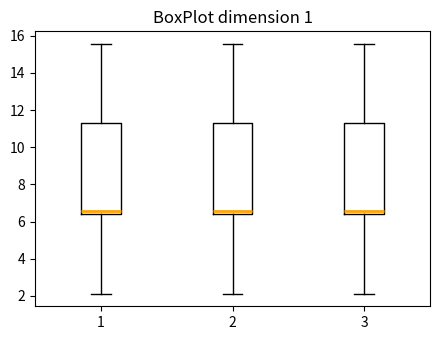

Reading left to right, transcribe this box plot: for each box, give where its median line is, the range the box spans, and where its two whiskers end, as read against the y-axis. The values are not printed on the chart, so give them approximately, as read against the axis.

1: median 6.6, box 6.4 to 11.2, whiskers 2.2 to 15.6
2: median 6.6, box 6.4 to 11.2, whiskers 2.2 to 15.6
3: median 6.6, box 6.4 to 11.2, whiskers 2.2 to 15.6